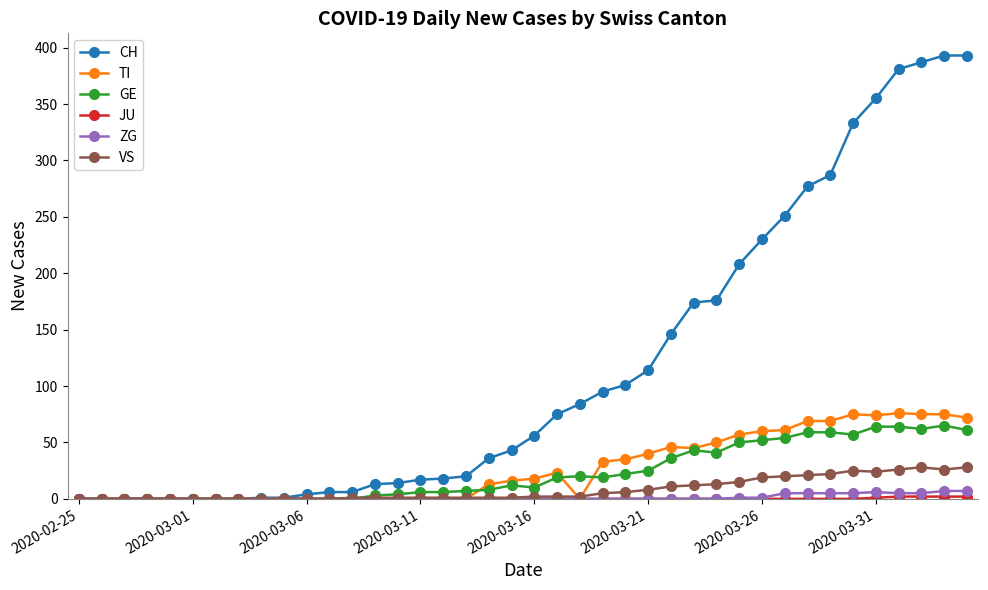

At how many categories does at least one series exceed 328?

6